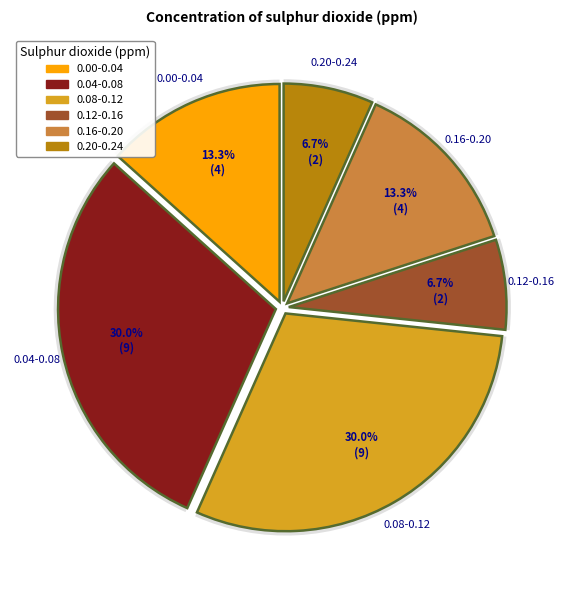

Rank the categories by value from highest to lowest.

0.04-0.08, 0.08-0.12, 0.00-0.04, 0.16-0.20, 0.12-0.16, 0.20-0.24